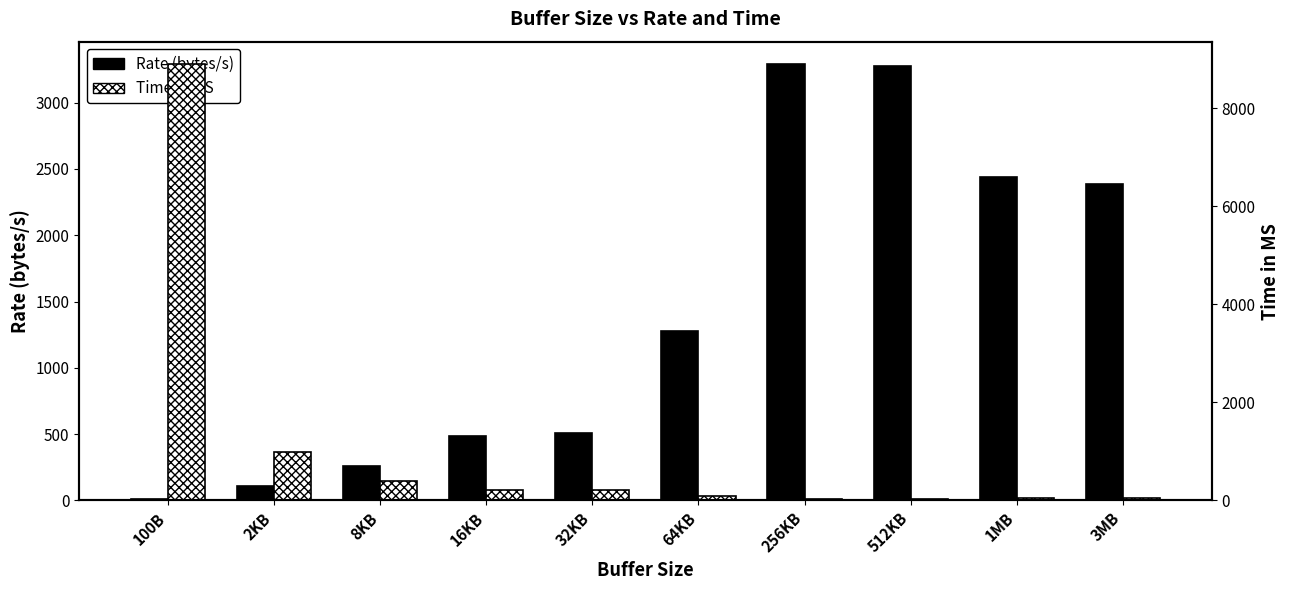

The Rate (bytes/s) series shows 168 at 32KB. True or false?

False